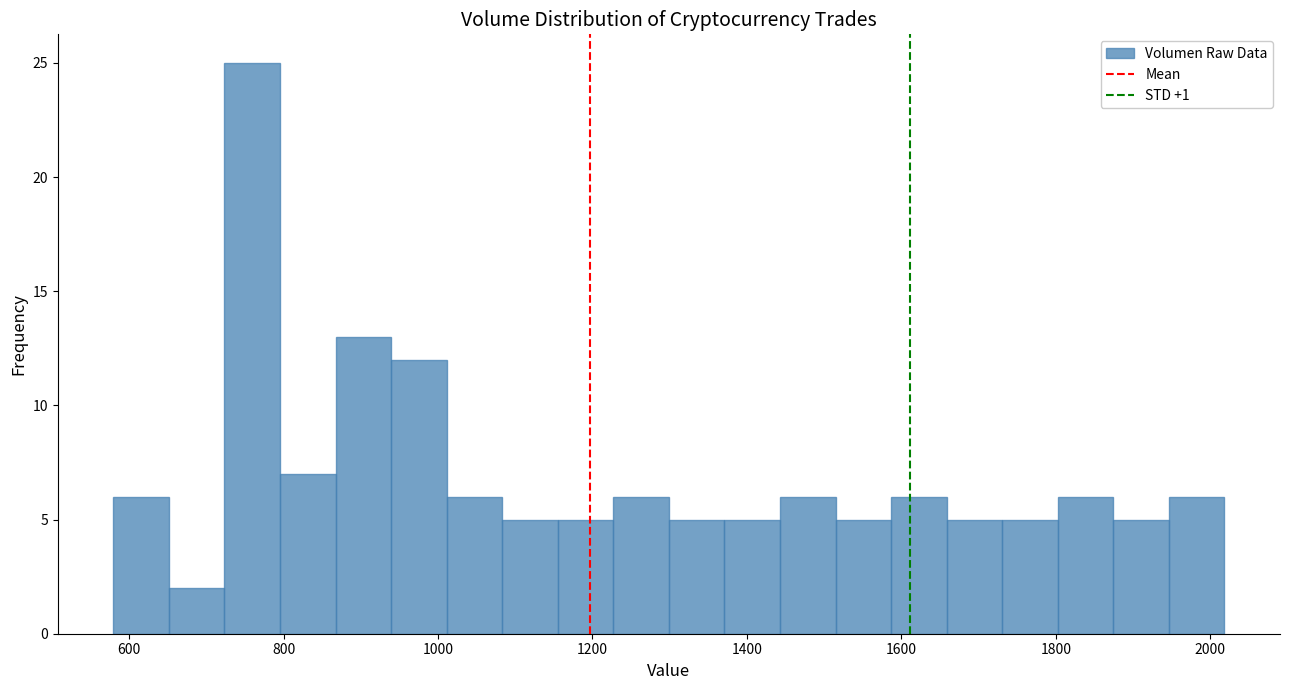

Around what value on the x-axis is the tallest bar? Give the approximate position of its centre, as read against the axis.

760